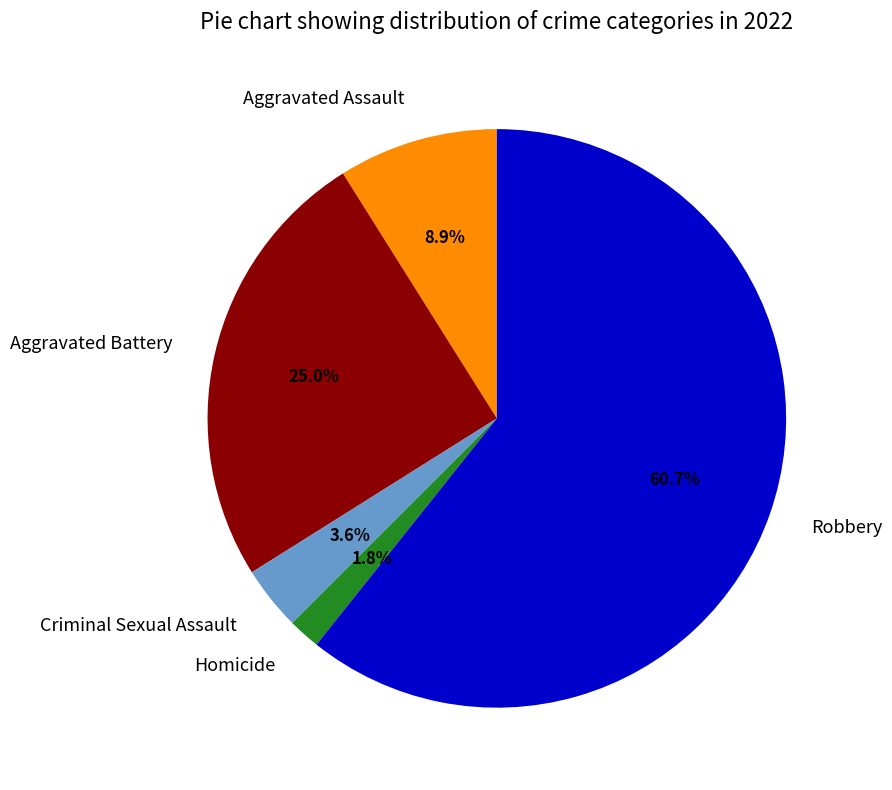

How many segments does this pie chart have?

5